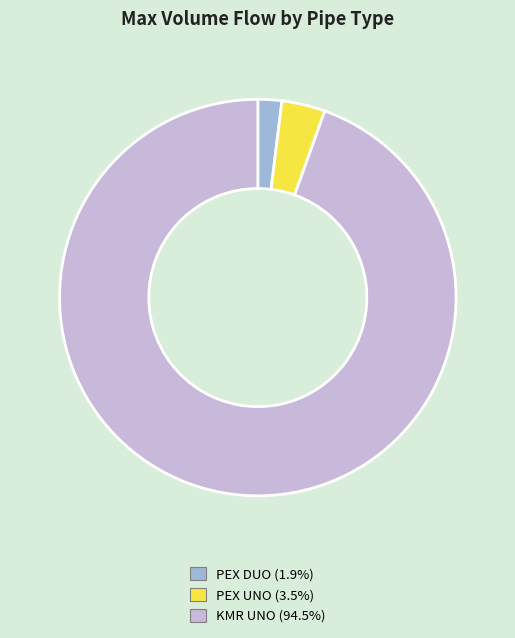

Is there any slice that represents more than half of the pie?

Yes